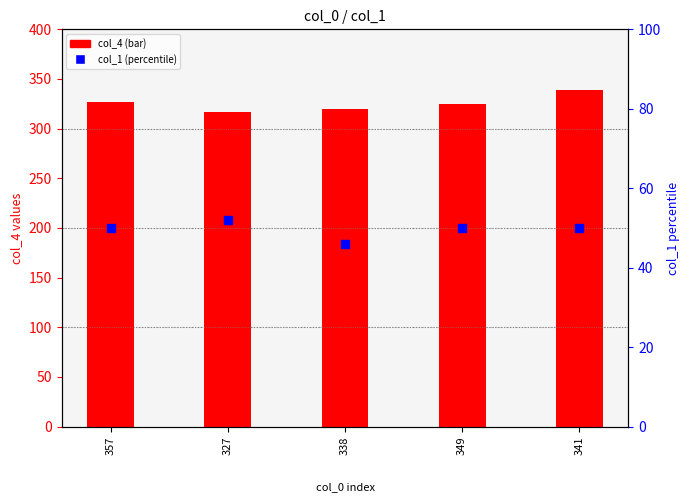

Which series contains the highest Y value?

col_4